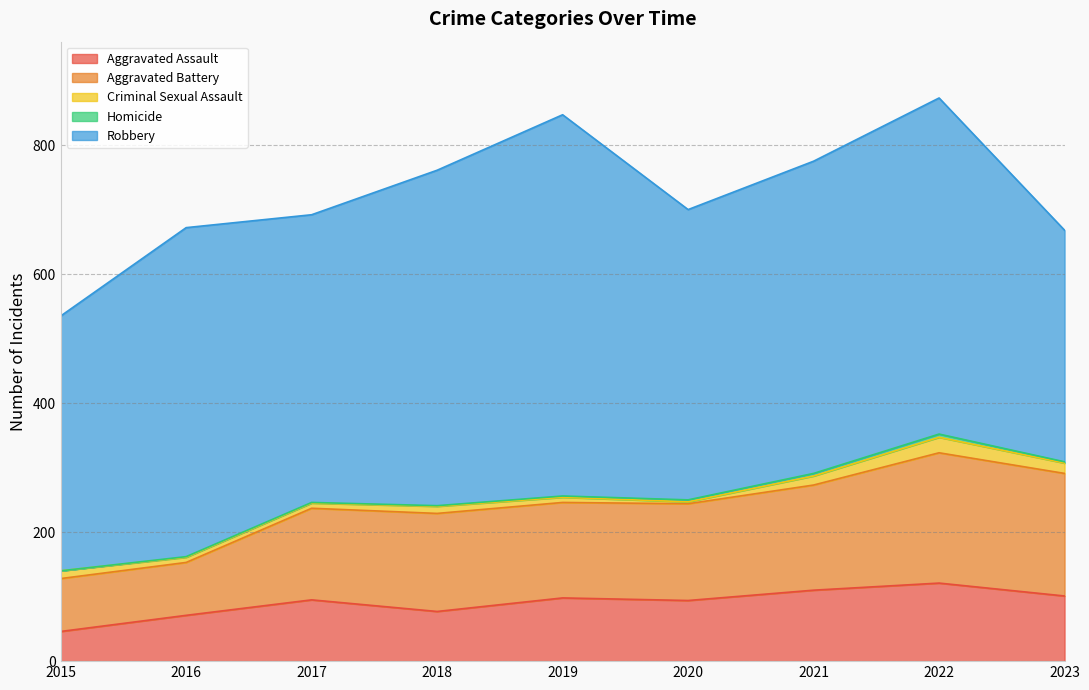

What is the difference between the Aggravated Assault values at 2017 and 2023?

6